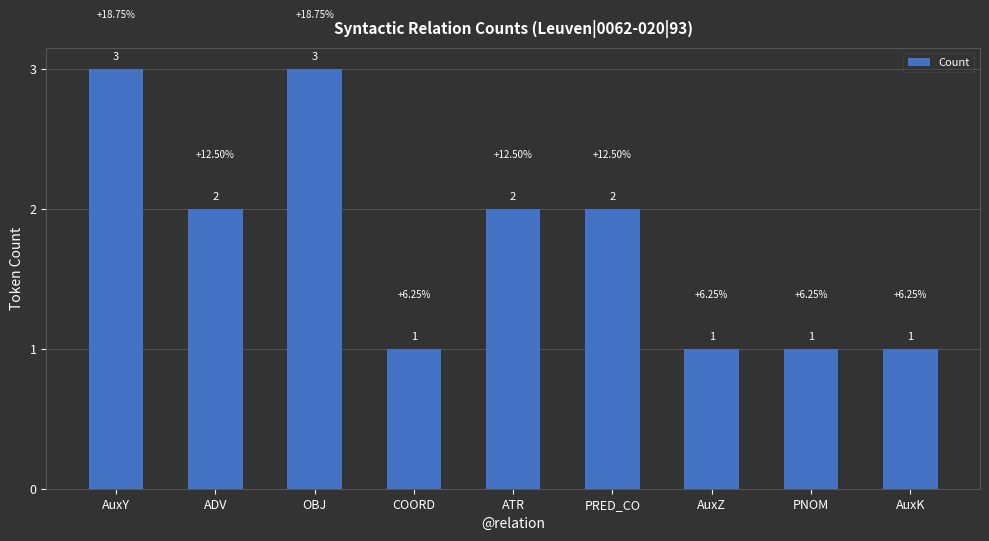

What is the value of the 8th bar from the left?

1